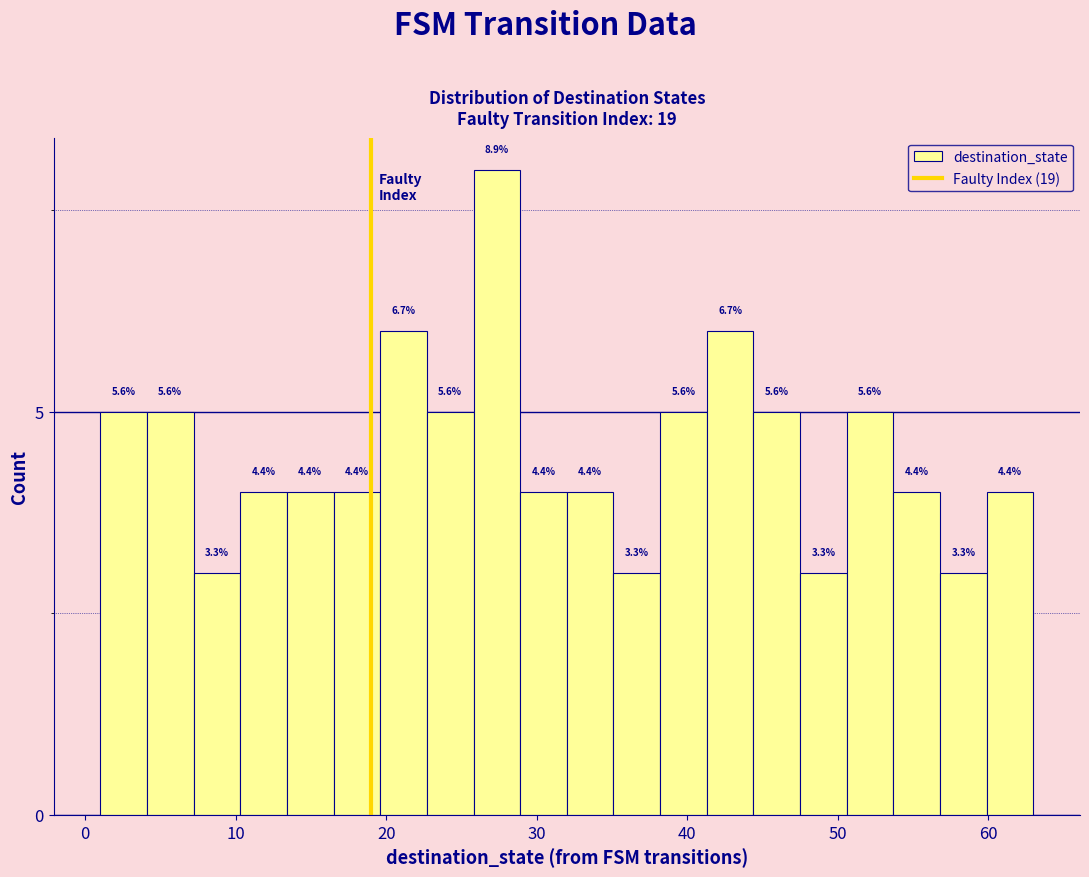

Around what value on the x-axis is the tallest bar? Give the approximate position of its centre, as read against the axis.

27